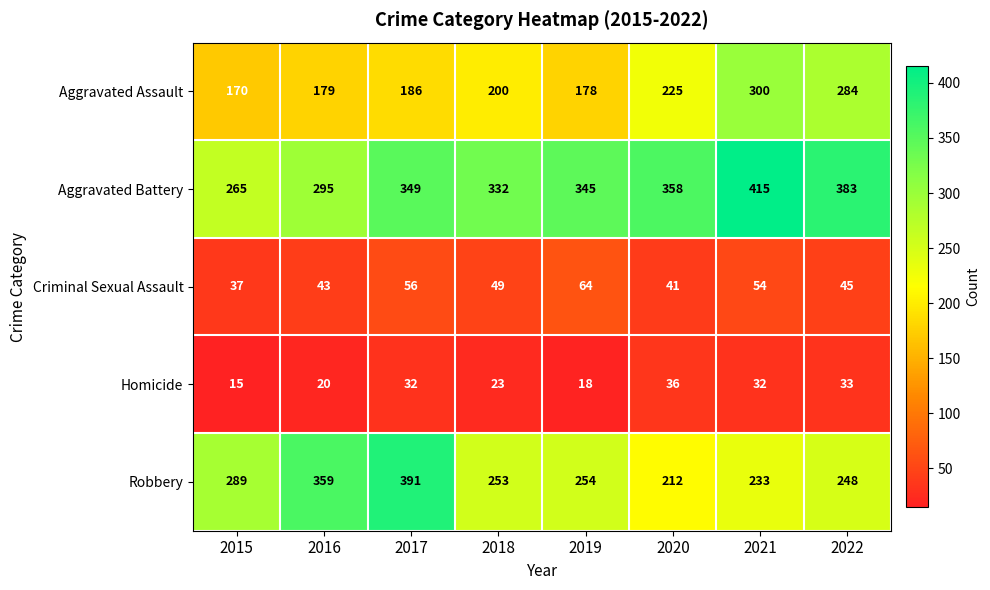

Which series has the largest total across all categories?

Aggravated Battery